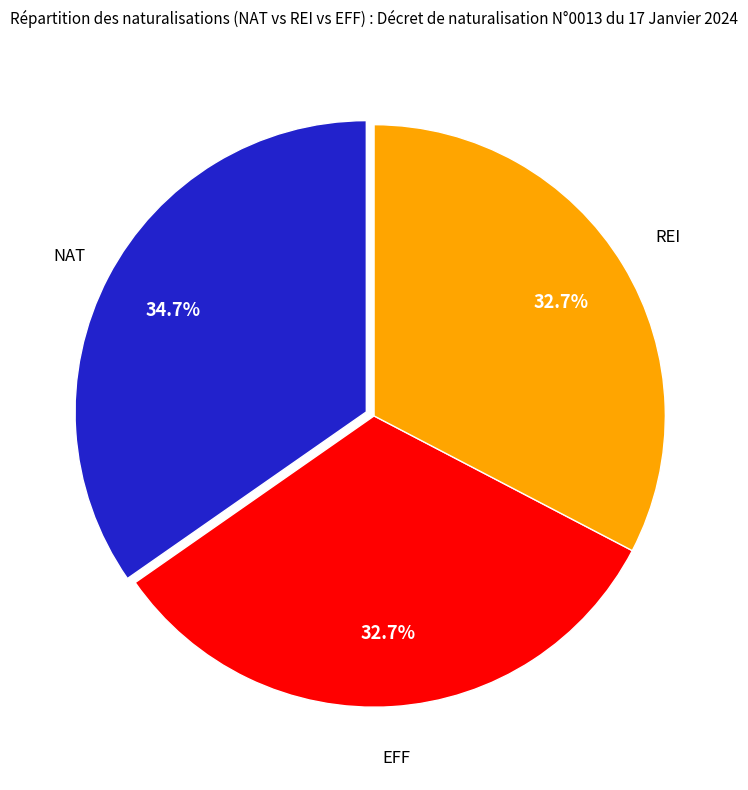

Is there a majority slice in this chart?

No